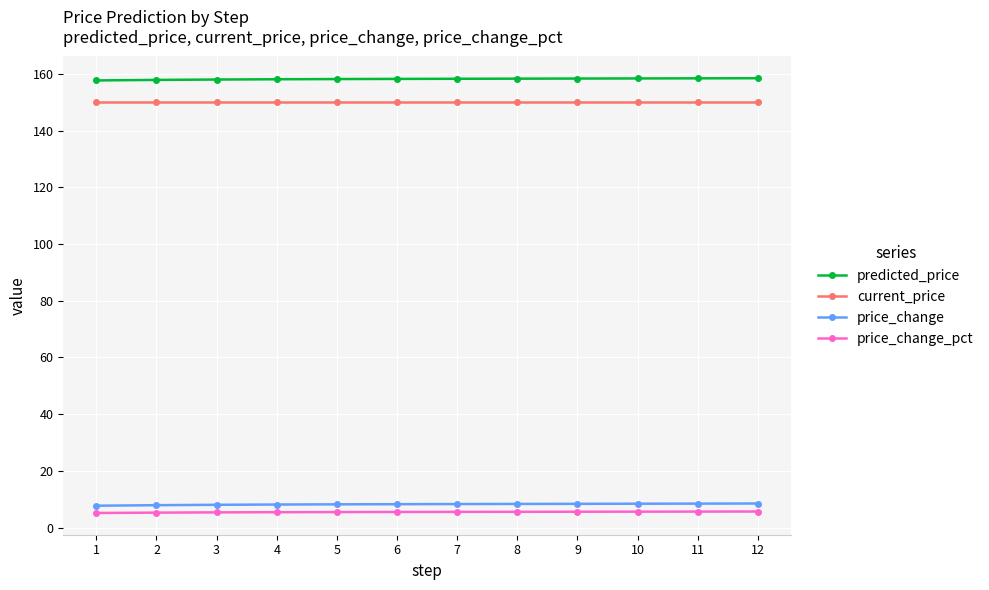

What is the difference between the maximum and minimum values in the predicted_price series?

0.8